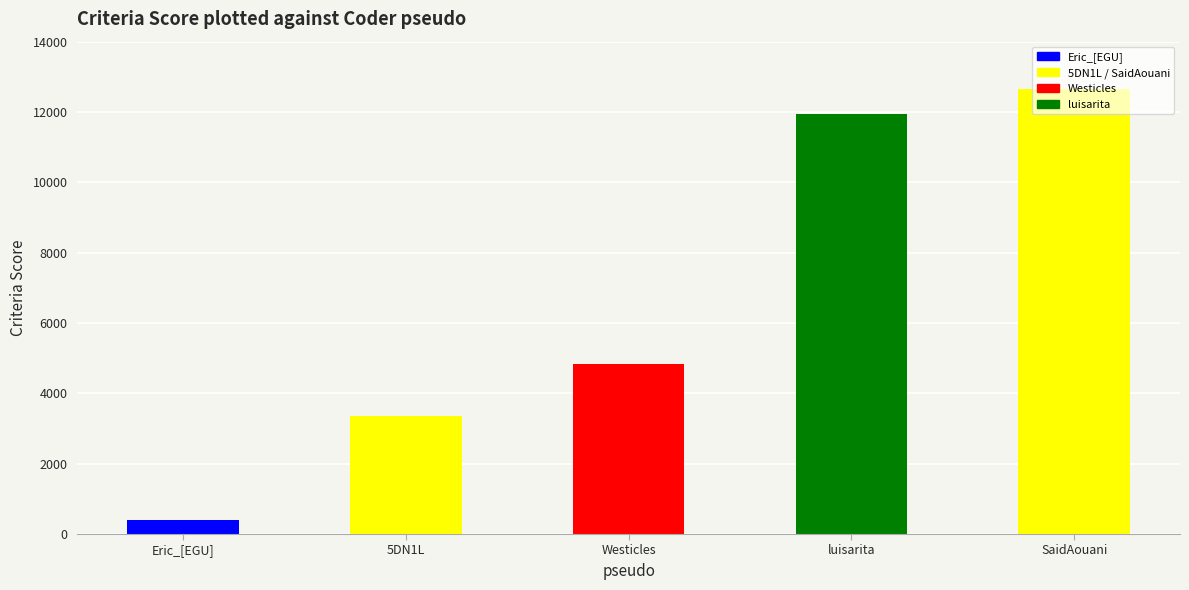

Rank the categories by value from highest to lowest.

SaidAouani, luisarita, Westicles, 5DN1L, Eric_[EGU]